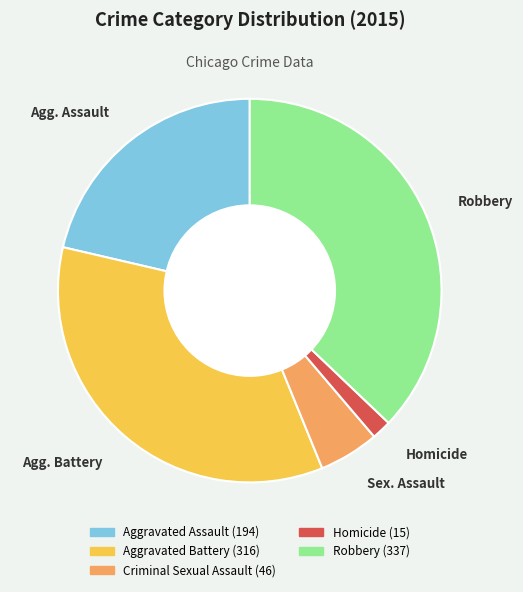

What is the ratio of the value at Aggravated Battery to the value at Aggravated Assault?

1.6